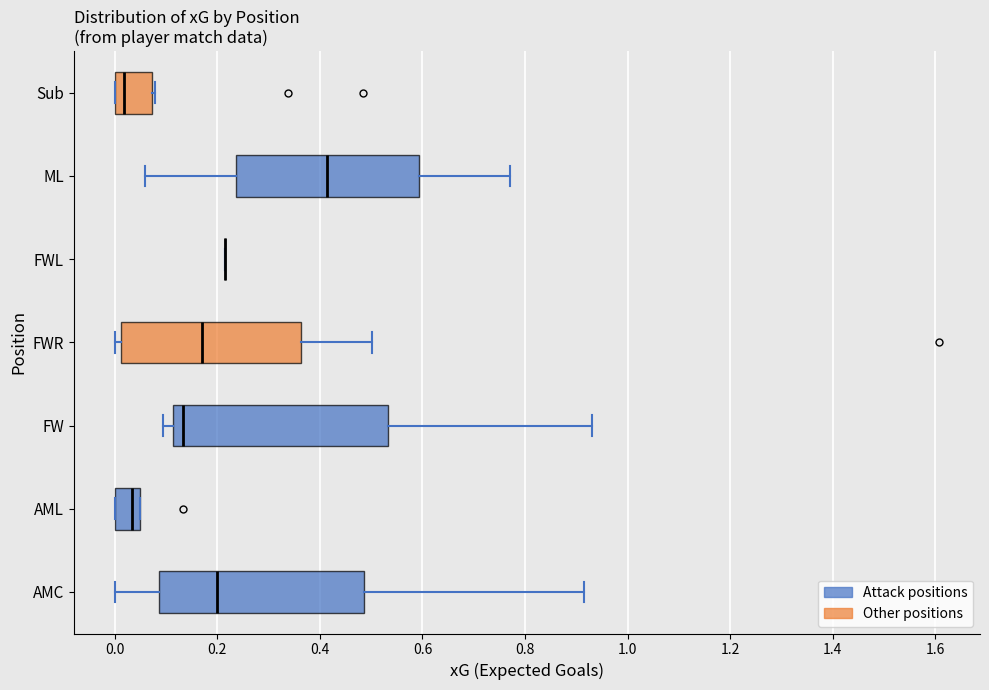

Reading bottom to top, read every box against the x-axis: the position of its median line, the range the box covers, and the ends of its whiskers. The values are not printed on the chart, so give them approximately, as read against the axis.

AMC: median 0.20, box 0.08 to 0.48, whiskers 0.00 to 0.92
AML: median 0.04 (just left of the box's right edge), box 0.00 to 0.04, whiskers 0.00 to 0.04
FW: median 0.14, box 0.12 to 0.54, whiskers 0.10 to 0.94
FWR: median 0.18, box 0.02 to 0.36, whiskers 0.00 to 0.50
FWL: box collapsed to a line at 0.22, whiskers 0.22 to 0.22
ML: median 0.42, box 0.24 to 0.60, whiskers 0.06 to 0.78
Sub: median 0.02, box 0.00 to 0.08, whiskers 0.00 to 0.08